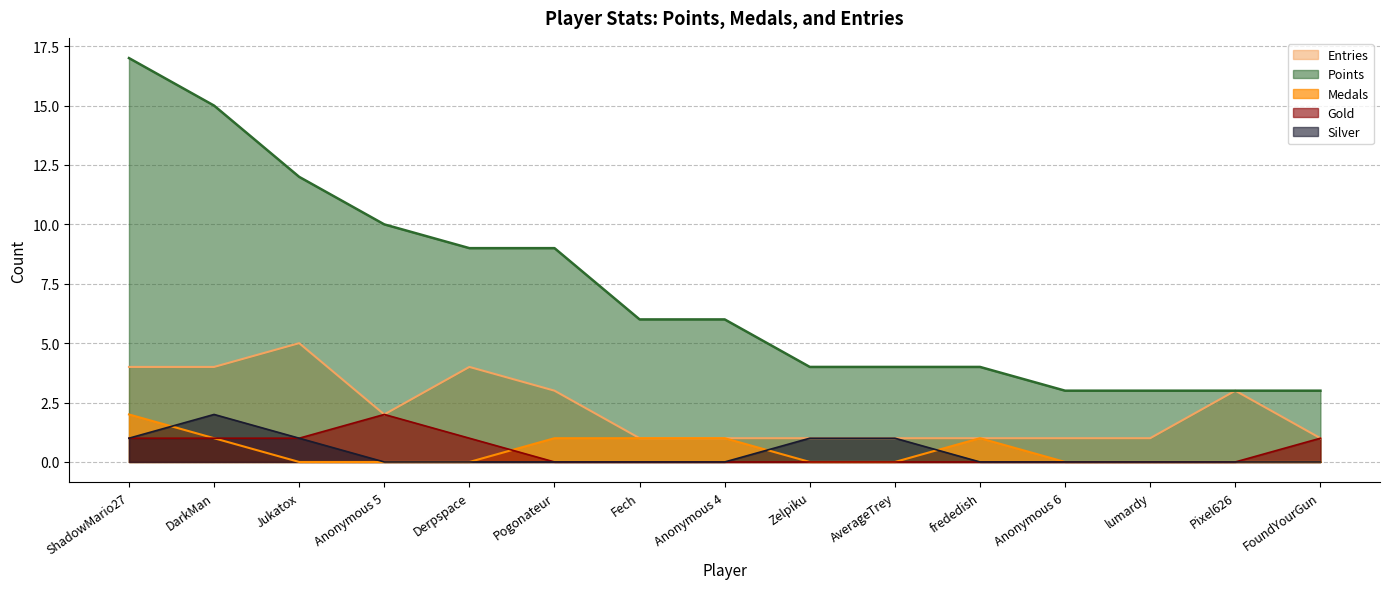

The Entries series shows 1 at lumardy. True or false?

True